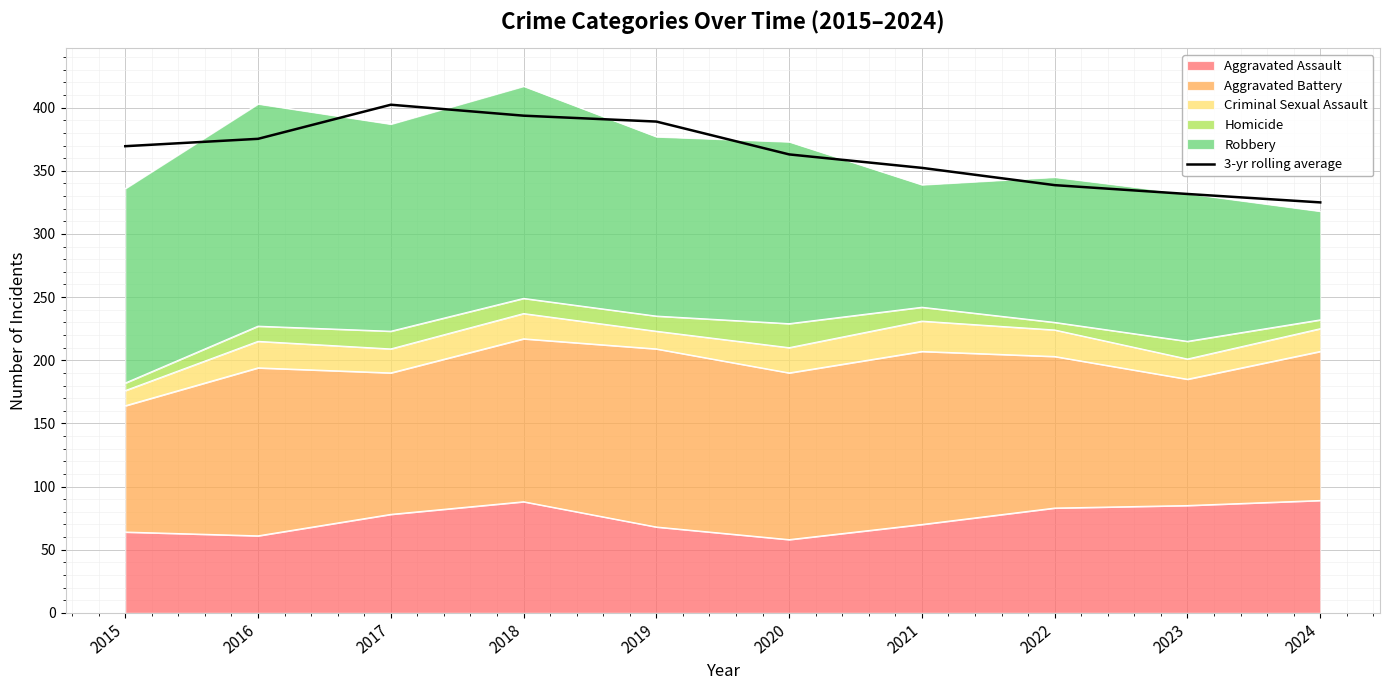

How many points are higher than both their immediate neighbors (excluding endpoints)?

1